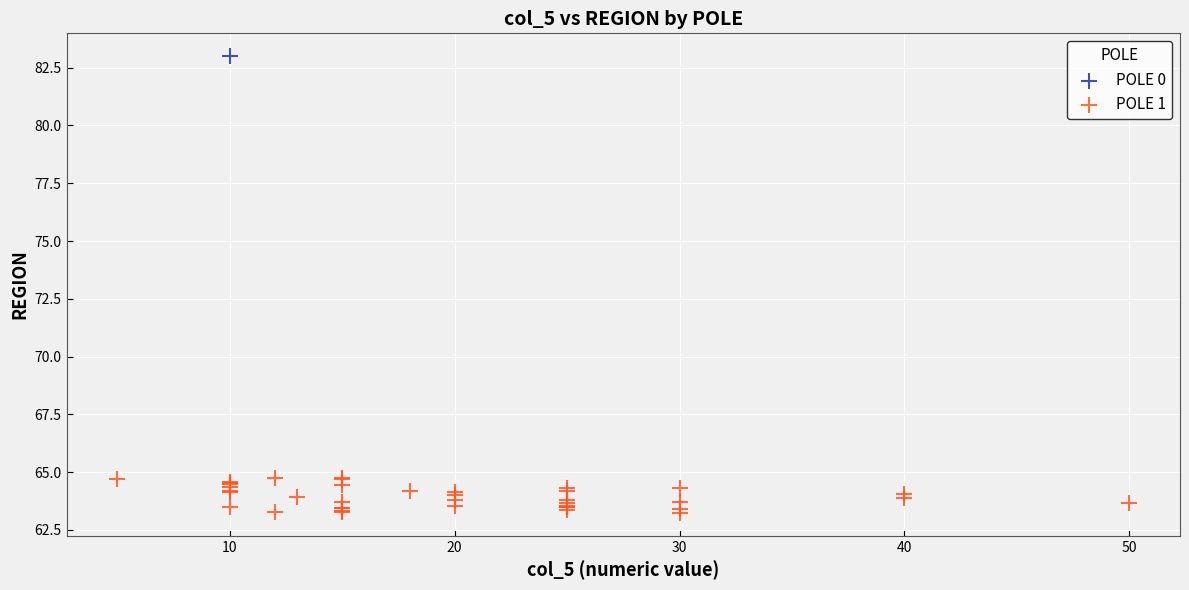

What are all the series names shown in the legend?

POLE 0, POLE 1